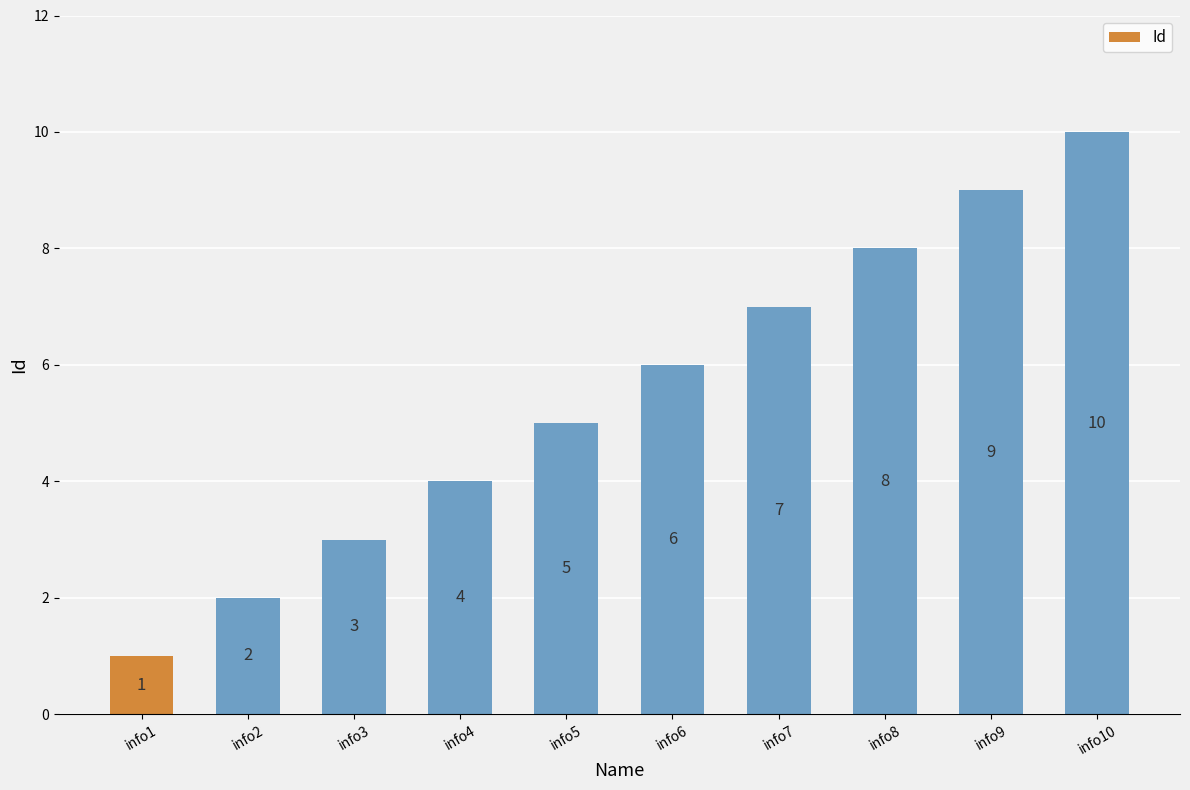

Does the chart contain any negative values?

No